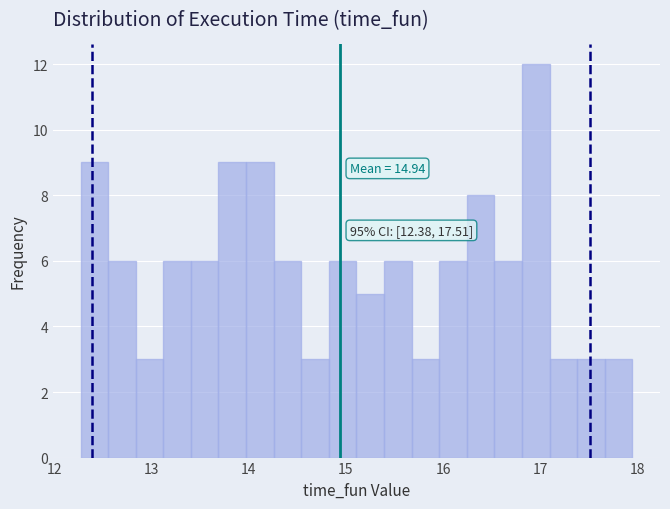

Around what value on the x-axis is the tallest bar? Give the approximate position of its centre, as read against the axis.

17.0